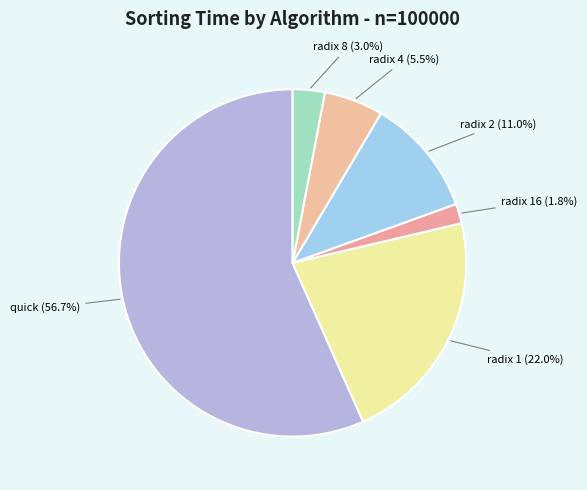

How many slices are in this pie chart?

6